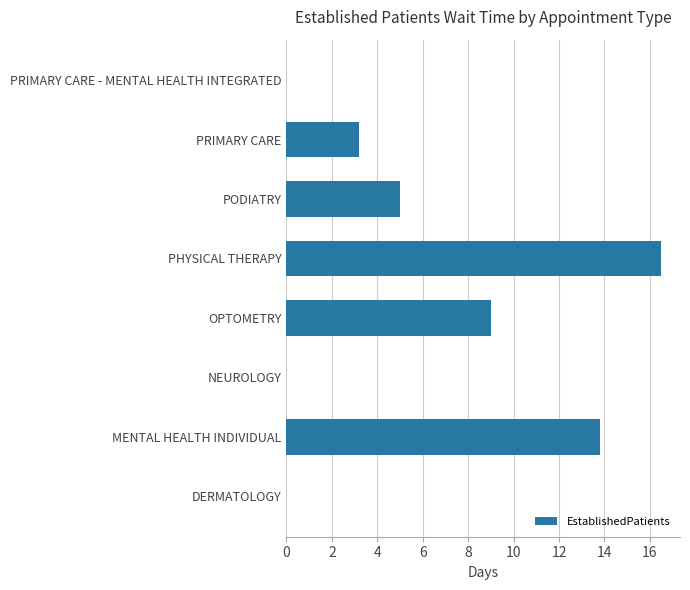

Between OPTOMETRY and PRIMARY CARE, which is larger?

OPTOMETRY